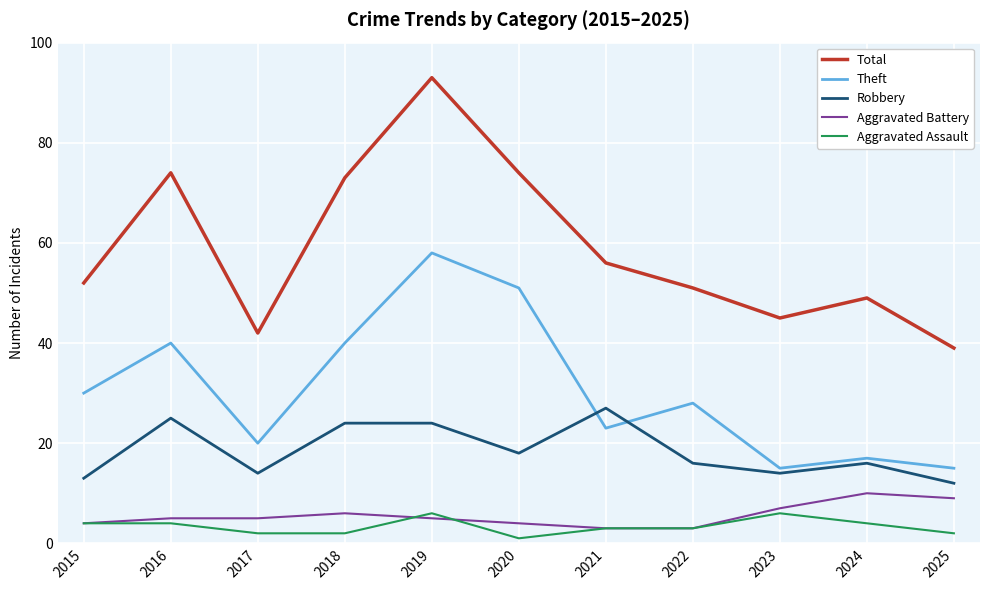

What are all the series names shown in the legend?

Total, Theft, Robbery, Aggravated Battery, Aggravated Assault